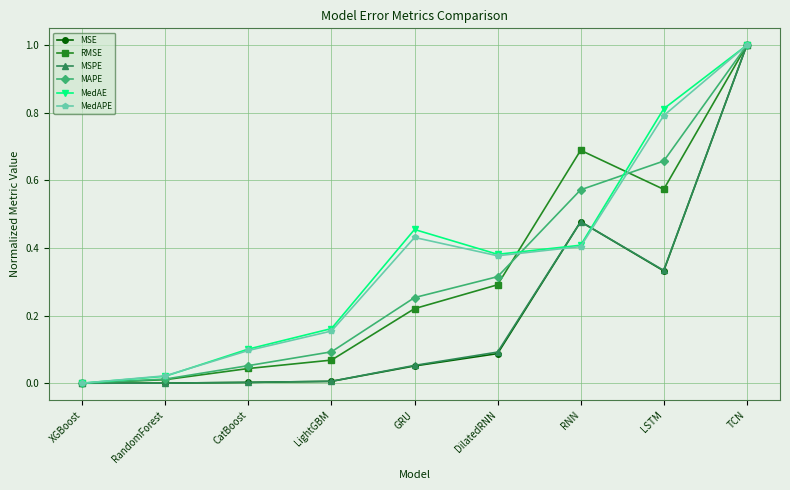

Count the number of categories in the chart.

9